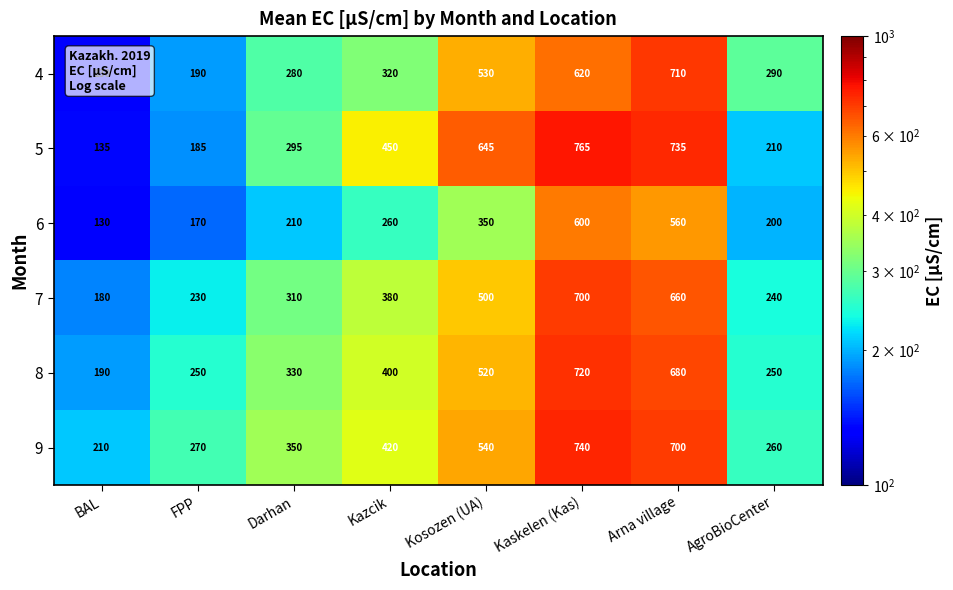

Is it true that 8 equals 53 at FPP?

False